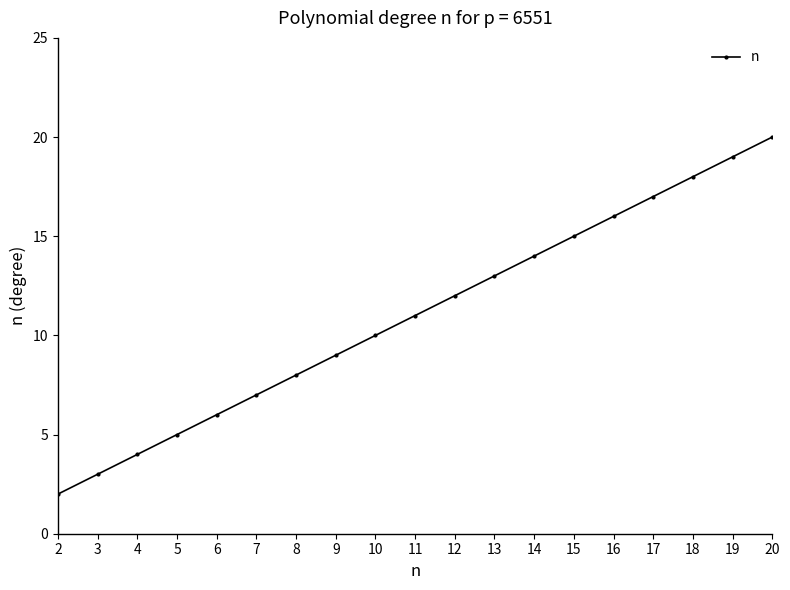

Reading left to right, what are all the values shown in this chart?

2=2	3=3	4=4	5=5	6=6	7=7	8=8	9=9	10=10	11=11	12=12	13=13	14=14	15=15	16=16	17=17	18=18	19=19	20=20